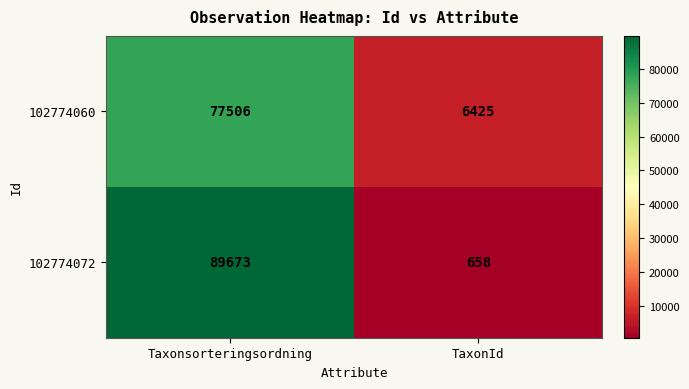

What is the spread (max minus min) of values at TaxonId?

5767